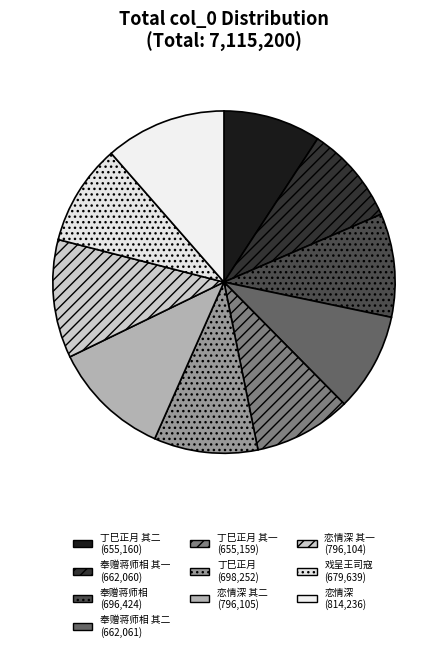

How many slices are in this pie chart?

10